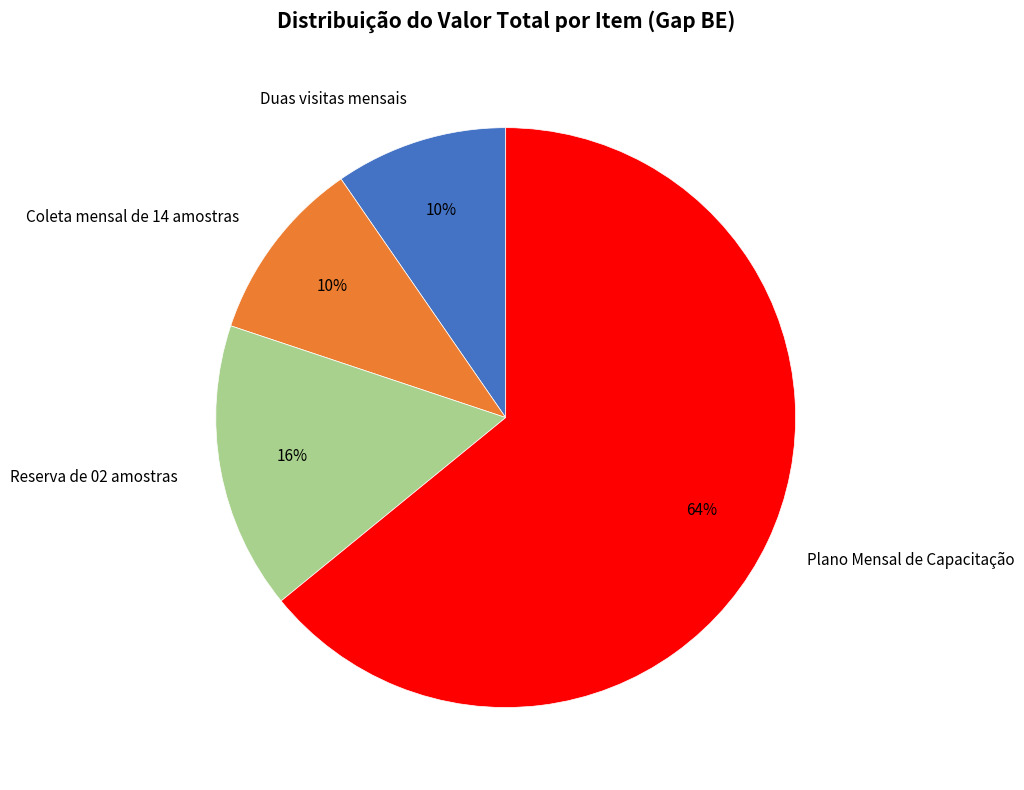

Do Duas visitas mensais and Reserva de 02 amostras together represent more than half of the pie?

No